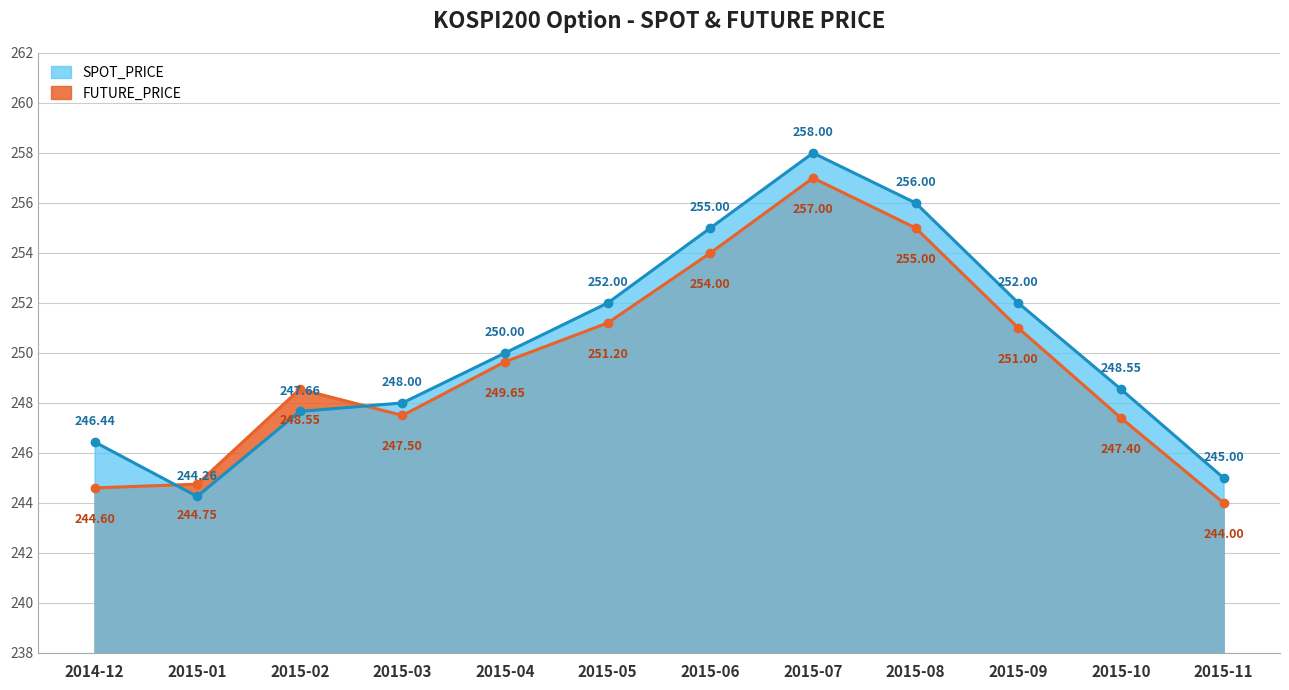

How many data points in SPOT_PRICE are above 250?

5